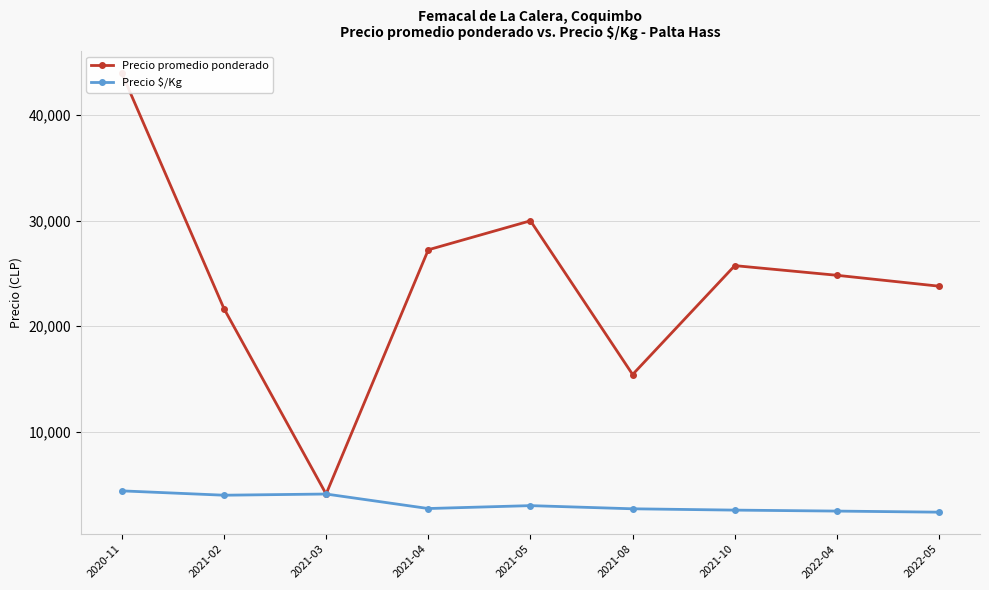

True or false: Precio promedio ponderado and Precio $/Kg cross at least once.

False